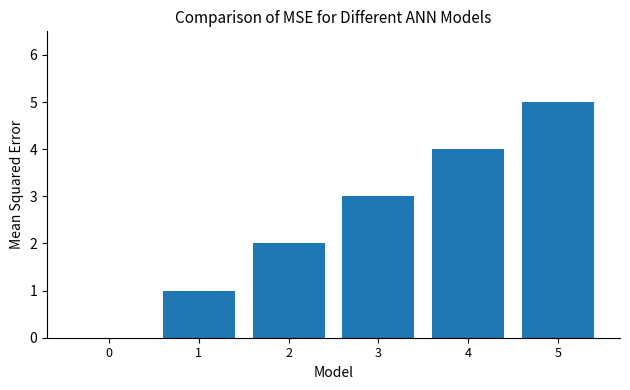

Are the bars horizontal?

No